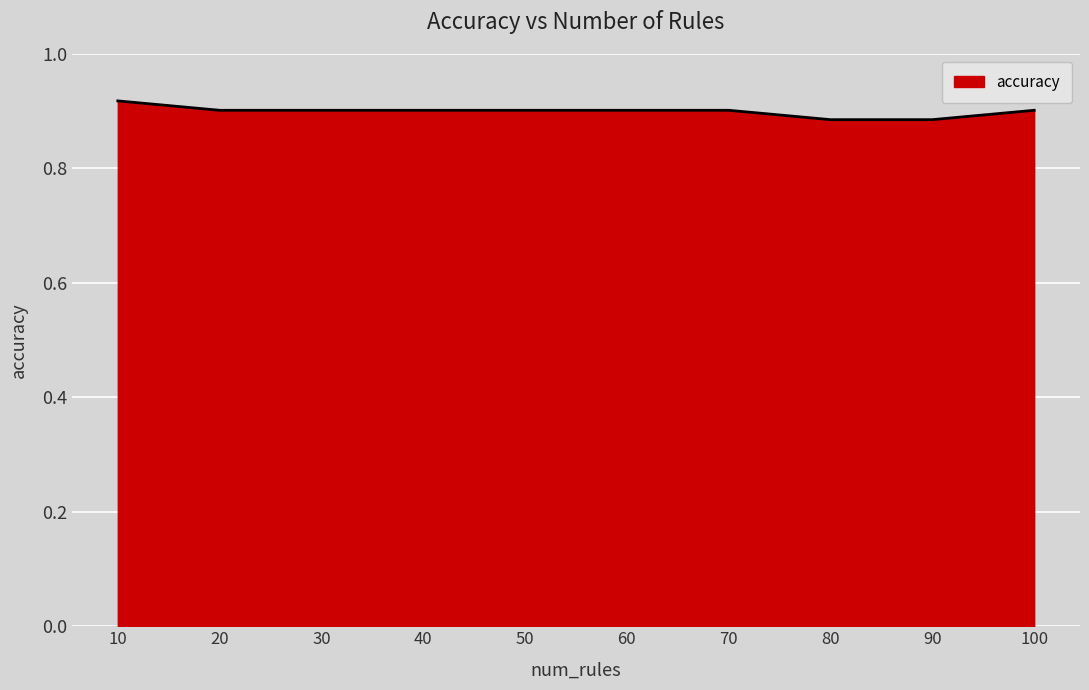

The chart shows a value of 0.9 at 90. True or false?

True